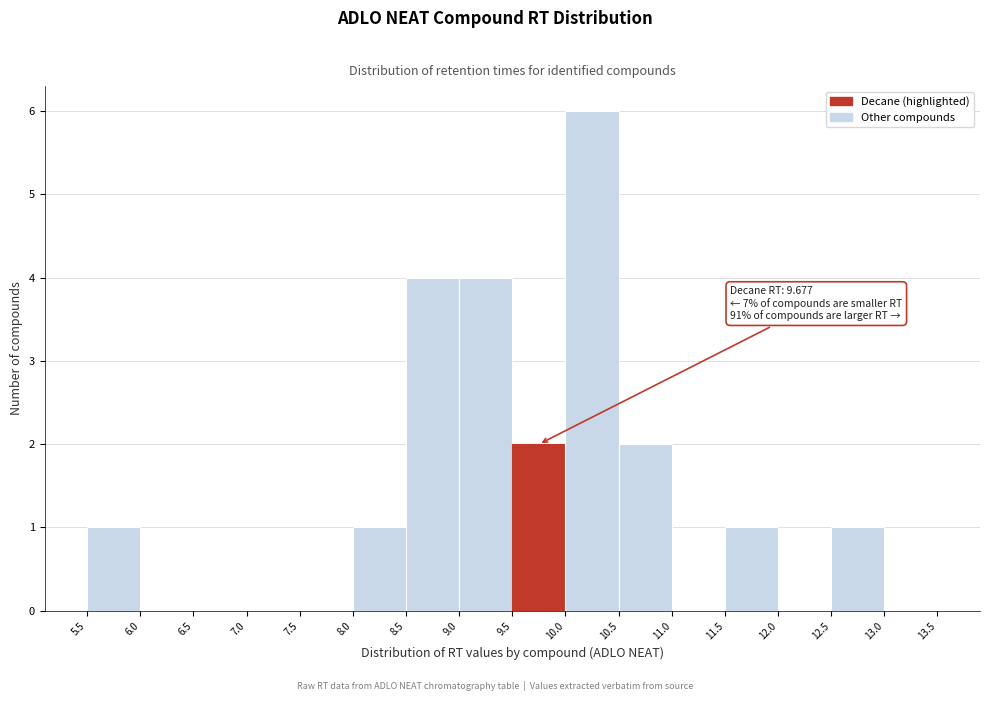

Which range on the x-axis has the tallest bar?

10.0 to 10.5